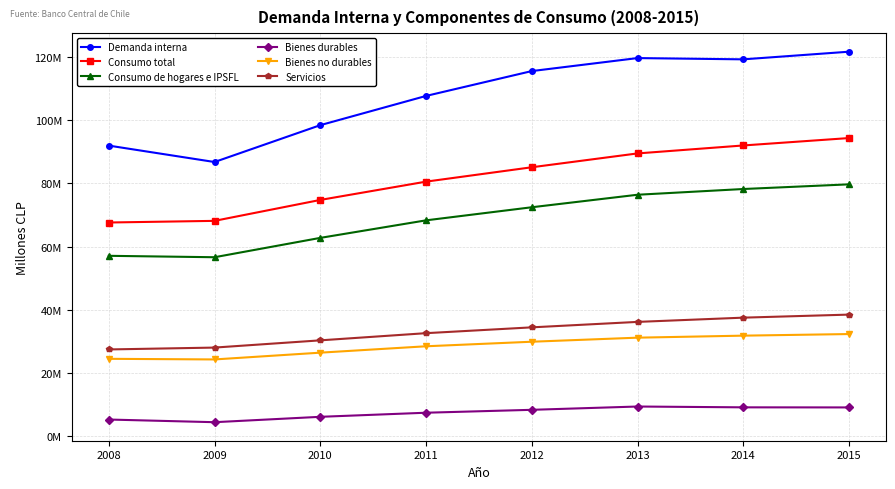

Which series has the widest spread of values?

Demanda interna